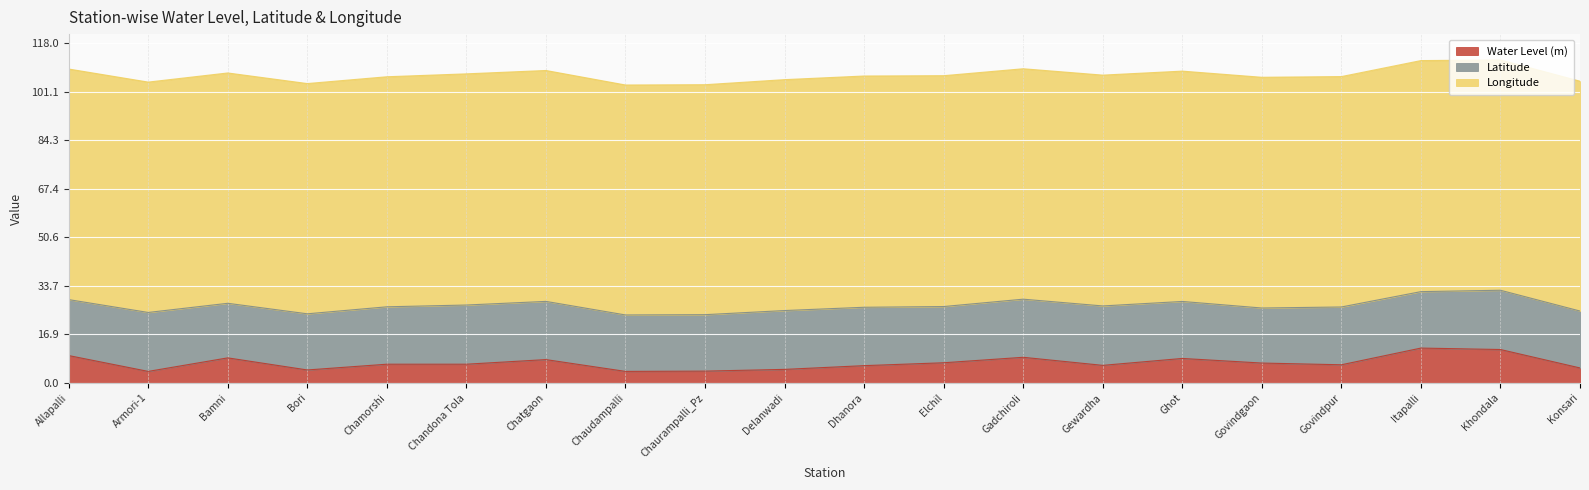

At Konsari, list the series in order from largest to smallest.

Longitude, Latitude, Water Level (m)